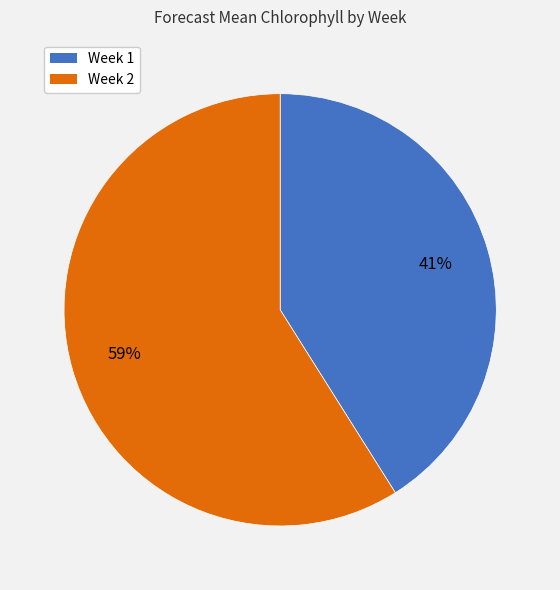

Which category has the biggest portion of the pie?

Week 2